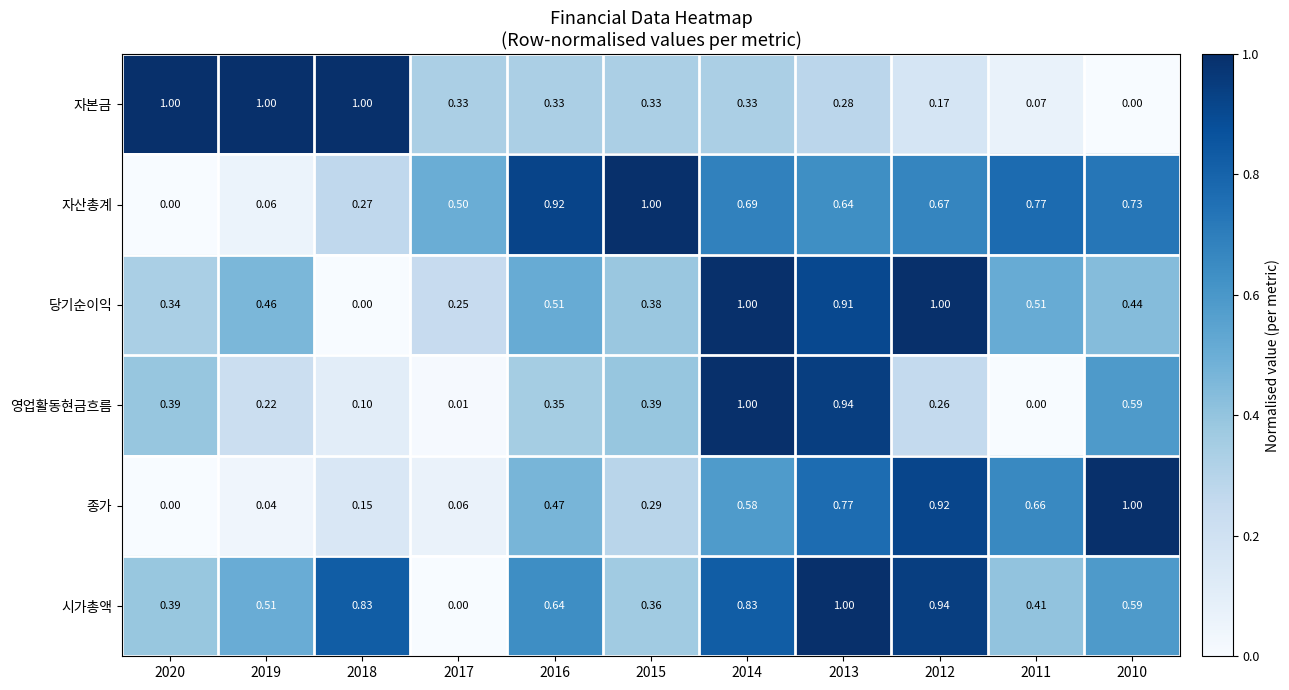

What is the total value across all series at 2012?

4.0